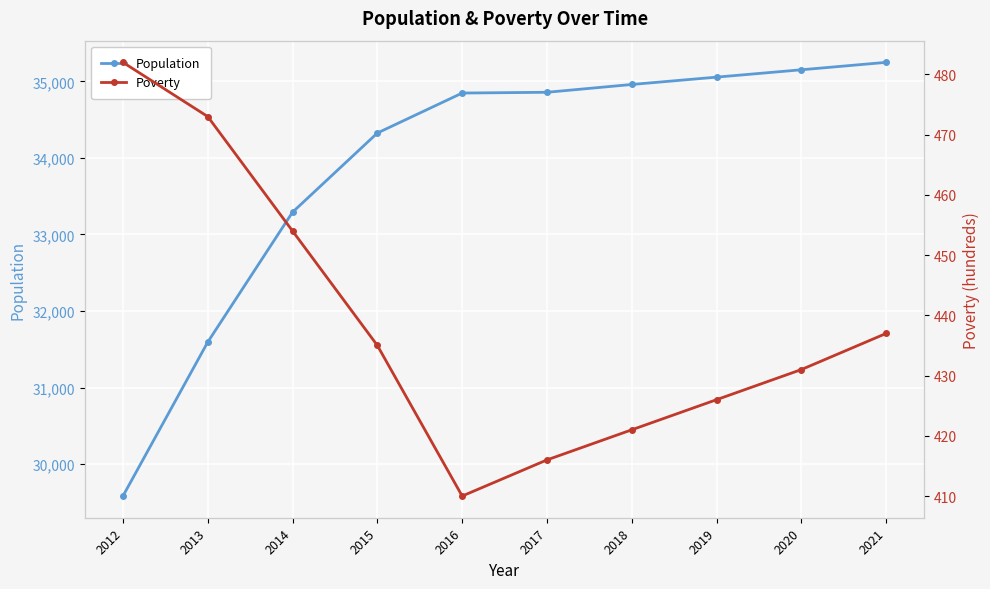

What is the spread (max minus min) of values at 2018?

34538